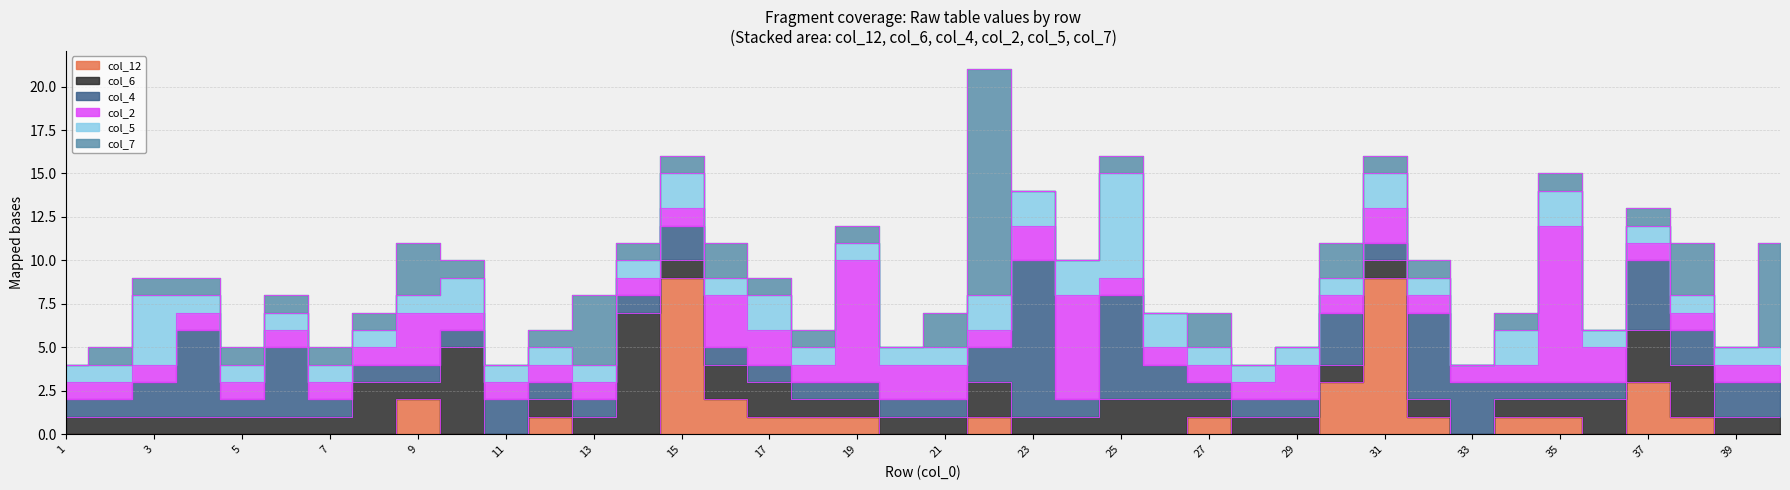

Reading left to right, transcribe all the data shown in this chart.

col_12: 0	0	0	0	0	0	0	0	2	0	0	1	0	0	9	2	1	1	1	0	0	1	0	0	0	0	1	0	0	3	9	1	0	1	1	0	3	1	0	0
col_6: 1	1	1	1	1	1	1	3	1	5	0	1	1	7	1	2	2	1	1	1	1	2	1	1	2	2	1	1	1	1	1	1	0	1	1	2	3	3	1	1
col_4: 1	1	2	5	1	4	1	1	1	1	2	1	1	1	2	1	1	1	1	1	1	2	9	1	6	2	1	1	1	3	1	5	3	1	1	1	4	2	2	2
col_2: 1	1	1	1	1	1	1	1	3	1	1	1	1	1	1	3	2	1	7	2	2	1	2	6	1	1	1	1	2	1	2	1	1	1	9	2	1	1	1	1
col_5: 1	1	4	1	1	1	1	1	1	2	1	1	1	1	2	1	2	1	1	1	1	2	2	2	6	2	1	1	1	1	2	1	0	2	2	1	1	1	1	1
col_7: 0	1	1	1	1	1	1	1	3	1	0	1	4	1	1	2	1	1	1	0	2	13	0	0	1	0	2	0	0	2	1	1	0	1	1	0	1	3	0	6